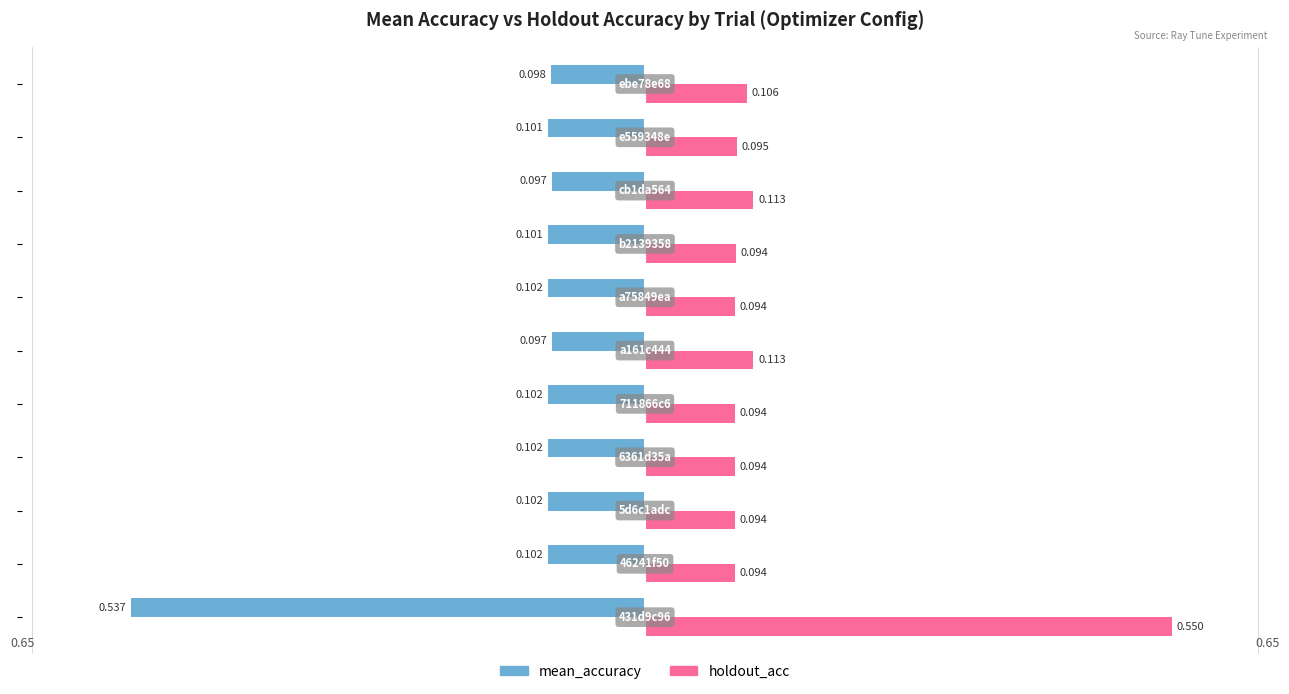

Which series has the largest range (max minus min)?

holdout_acc